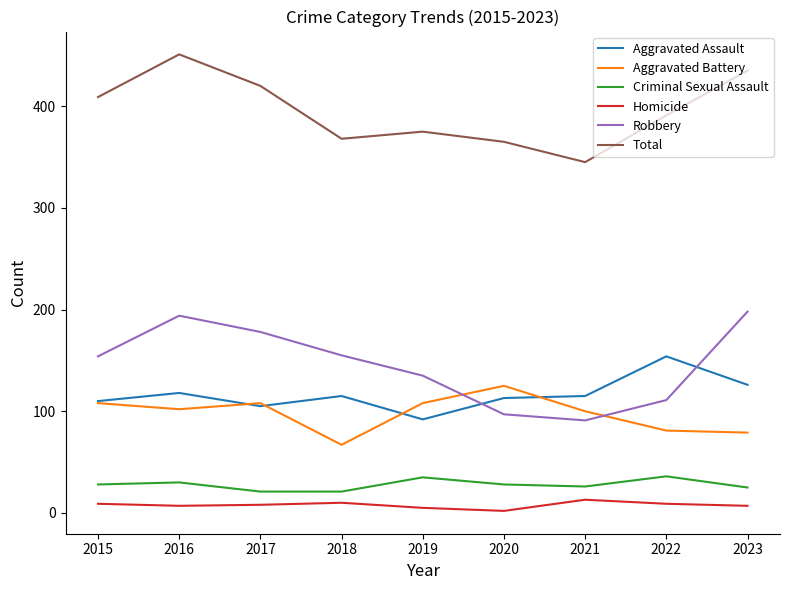

True or false: Criminal Sexual Assault and Homicide intersect in this chart.

False